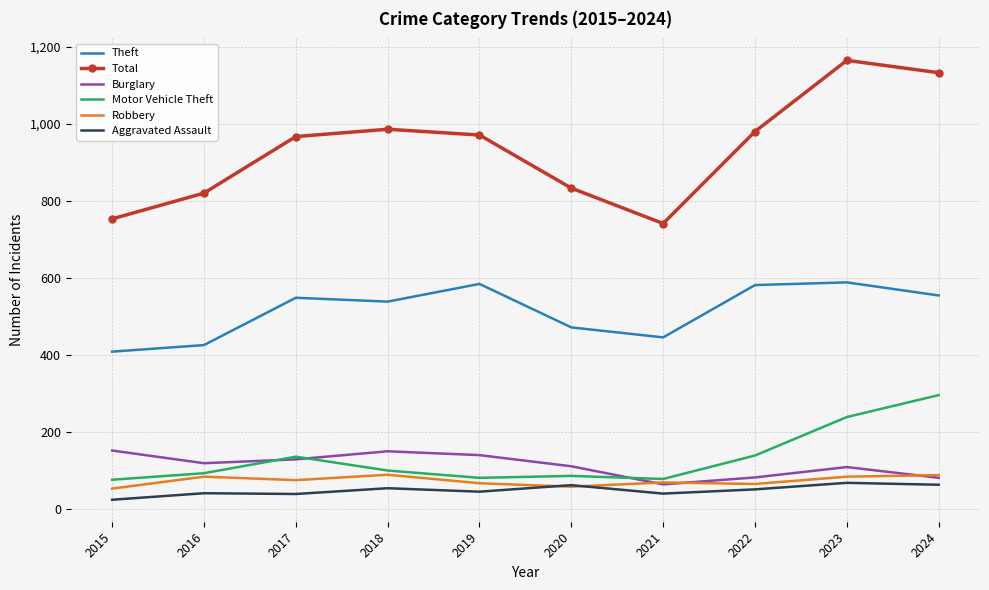

Which series has the widest spread of values?

Total